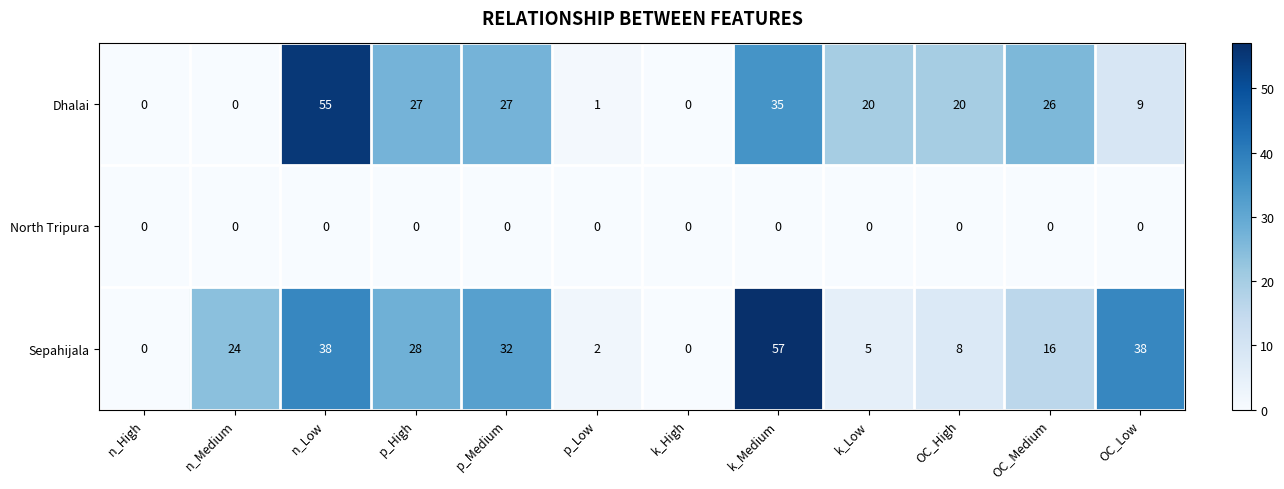

The value of Dhalai at n_Medium is 0. True or false?

True